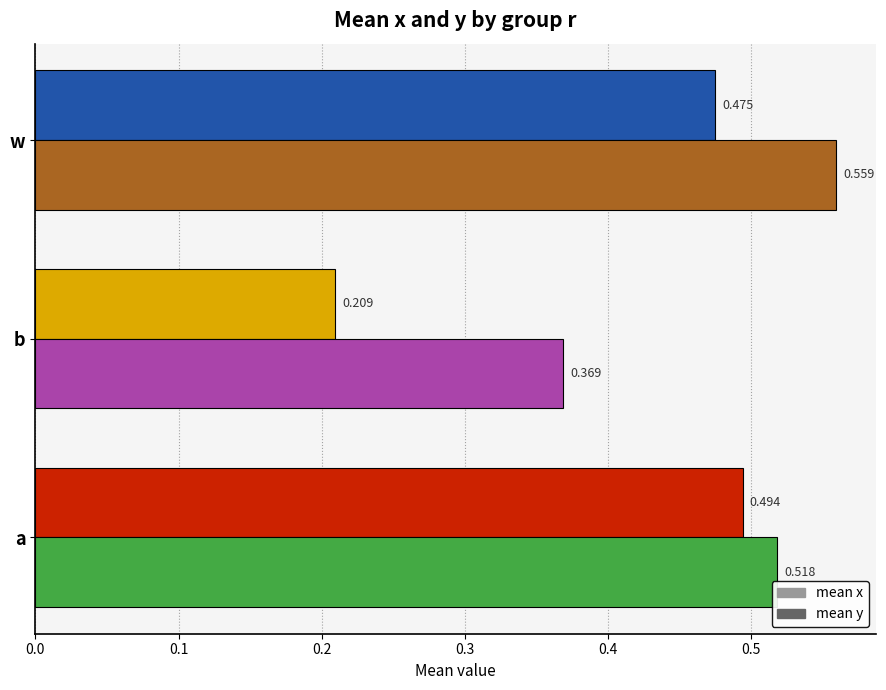

At which category is the sum across all series the highest?

w